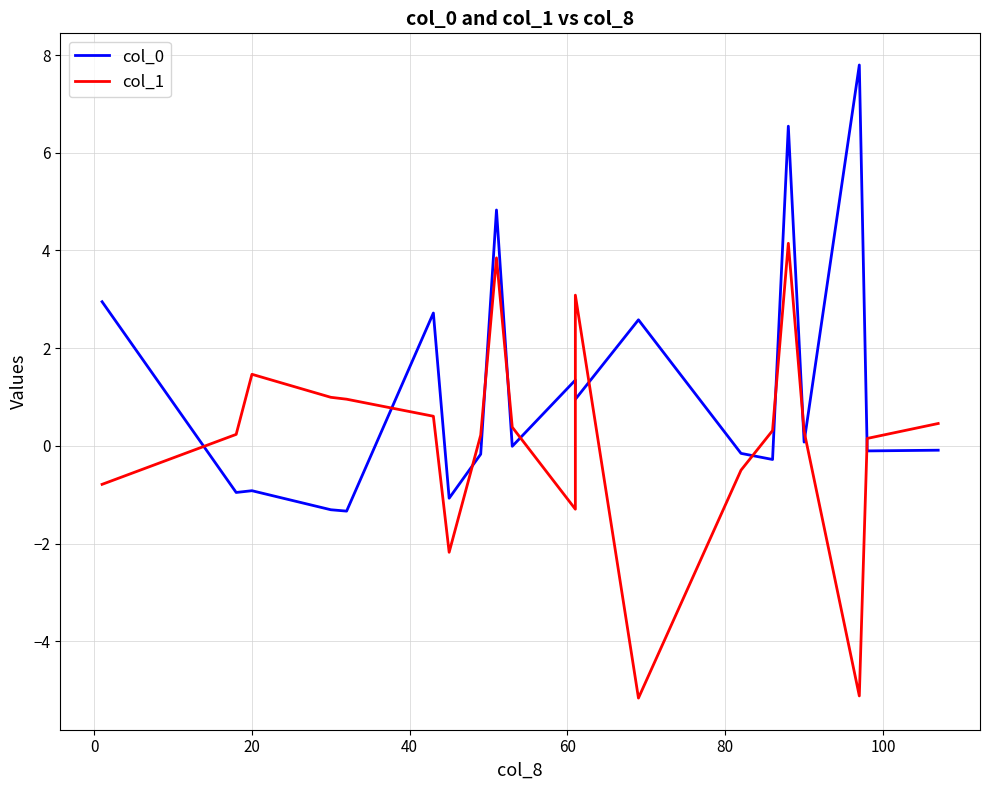

Which has a higher value, 60 or 40?

40